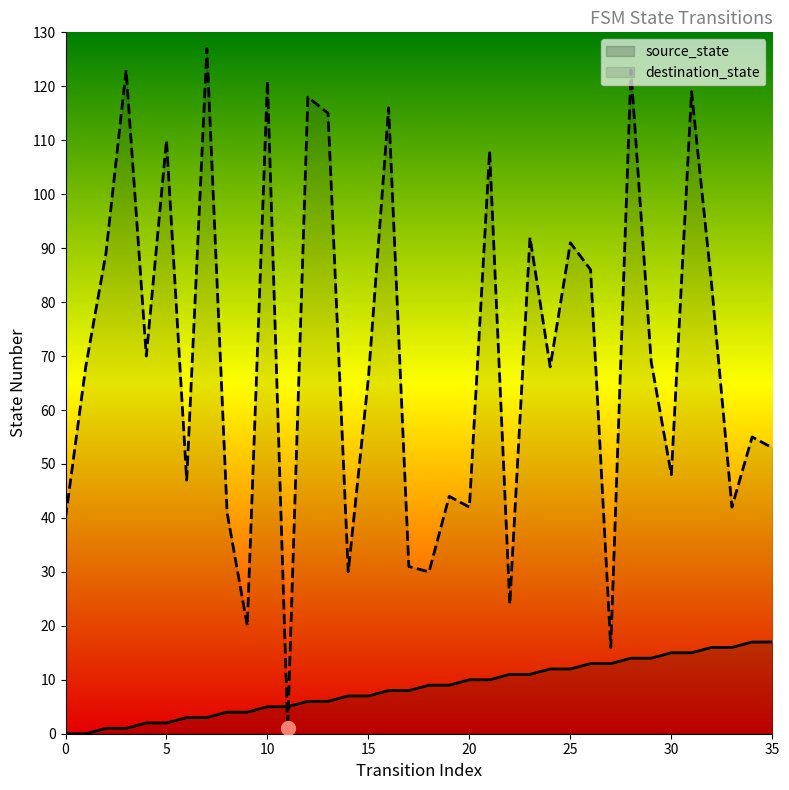

True or false: destination_state has a value of 118 at 12.

True